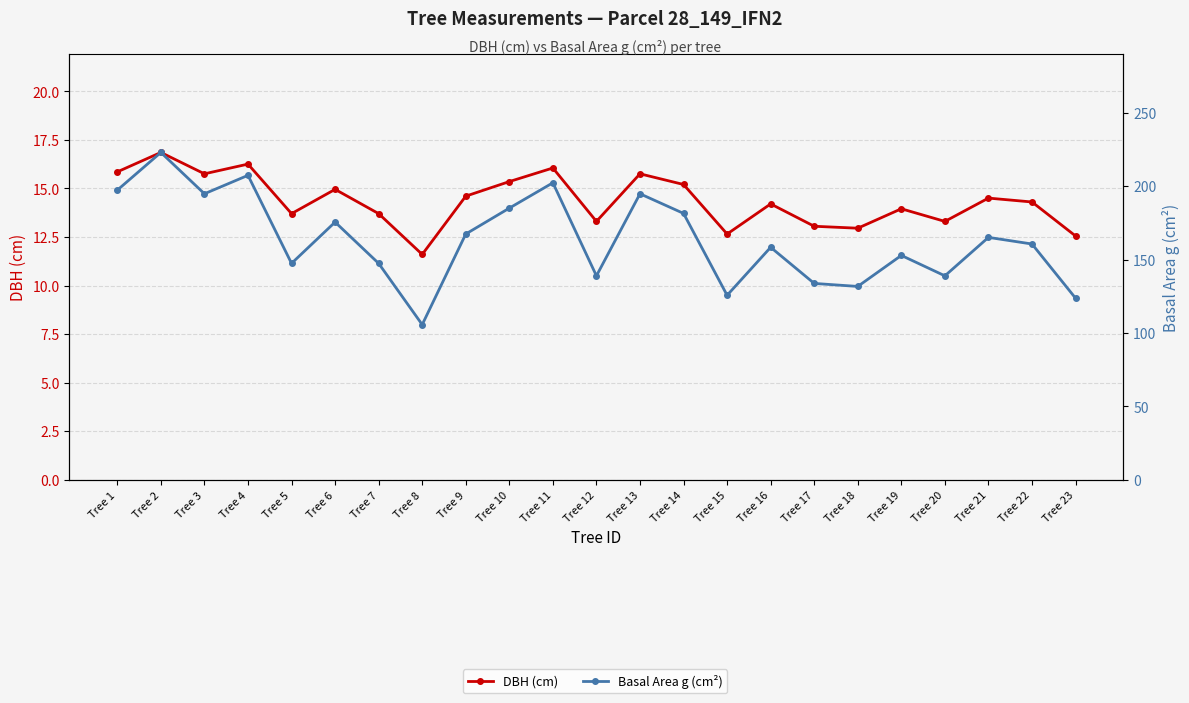

At how many categories does at least one series exceed 79?

23